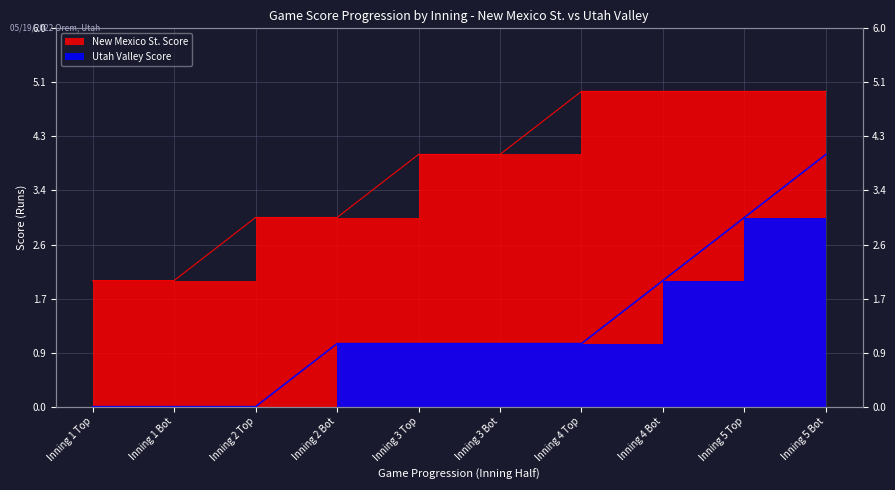

Reading left to right, what are all the values shown in this chart?

New Mexico St. Score: Inning 1 Top=2	Inning 1 Bot=2	Inning 2 Top=3	Inning 2 Bot=3	Inning 3 Top=4	Inning 3 Bot=4	Inning 4 Top=5	Inning 4 Bot=5	Inning 5 Top=5	Inning 5 Bot=5
Utah Valley Score: Inning 1 Top=0	Inning 1 Bot=0	Inning 2 Top=0	Inning 2 Bot=1	Inning 3 Top=1	Inning 3 Bot=1	Inning 4 Top=1	Inning 4 Bot=2	Inning 5 Top=3	Inning 5 Bot=4